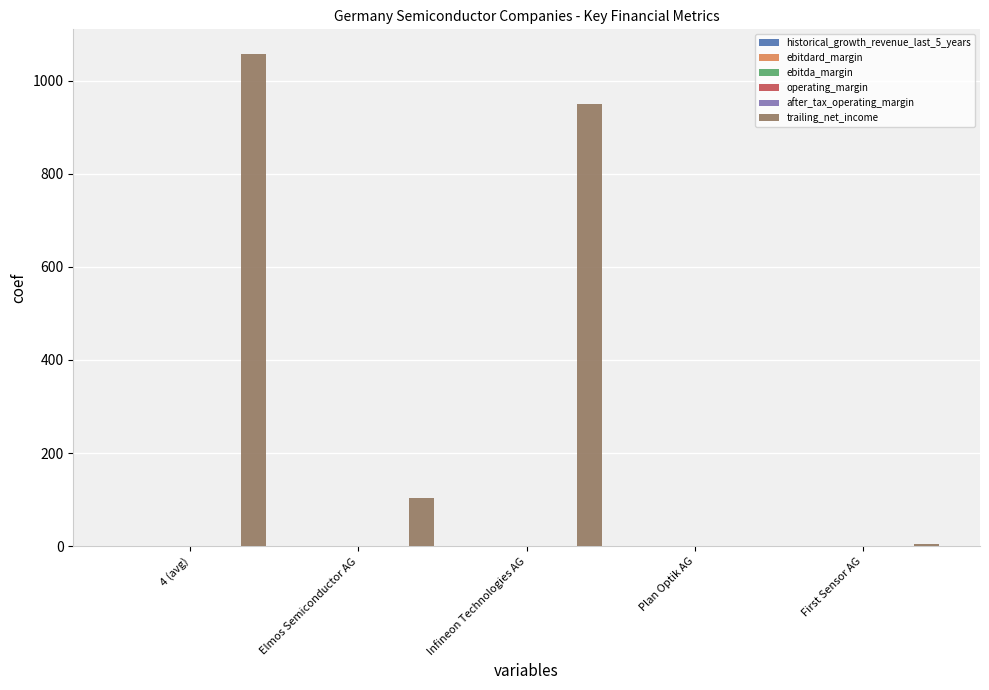

Which series has the largest total across all categories?

trailing_net_income